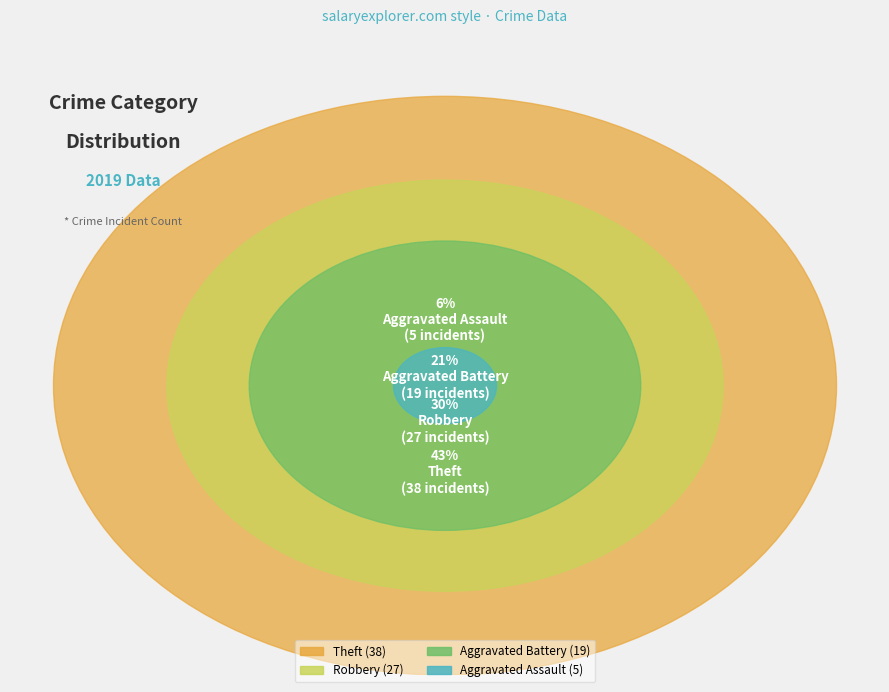

Combined, what portion of the pie is Theft and Aggravated Assault?

48.3%